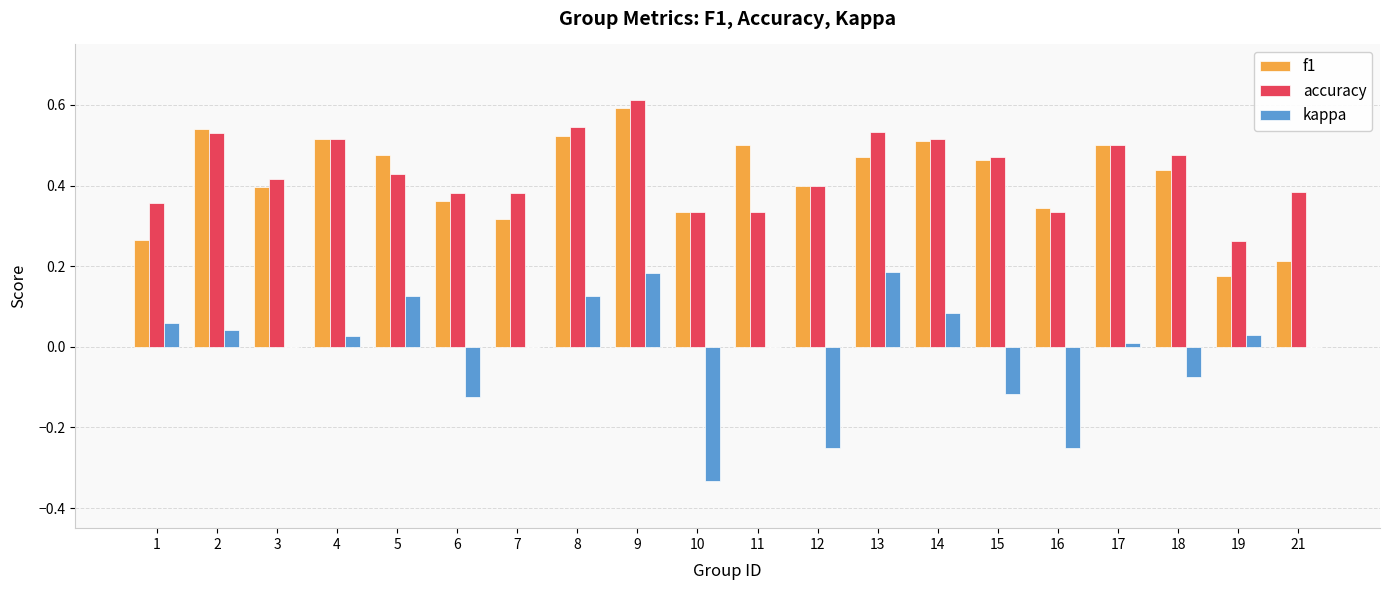

Which series has the largest total across all categories?

accuracy